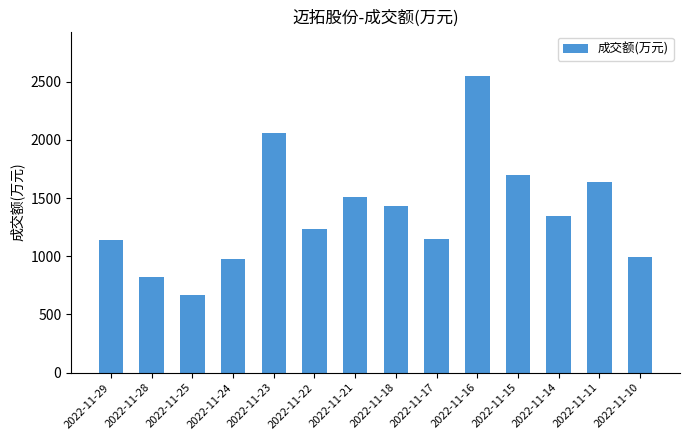

Does the chart contain stacked bars?

No